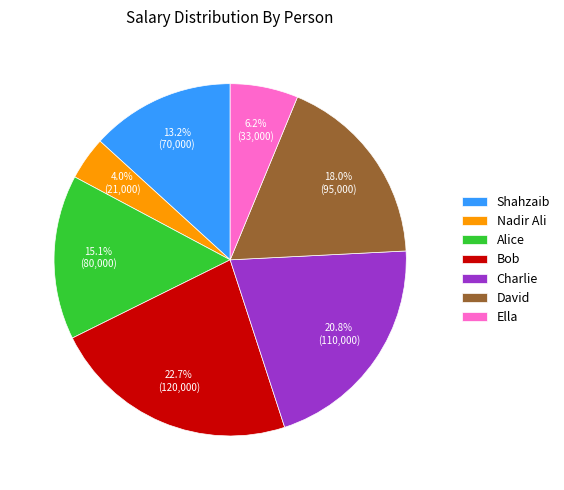

Which has a higher value, Alice or David?

David